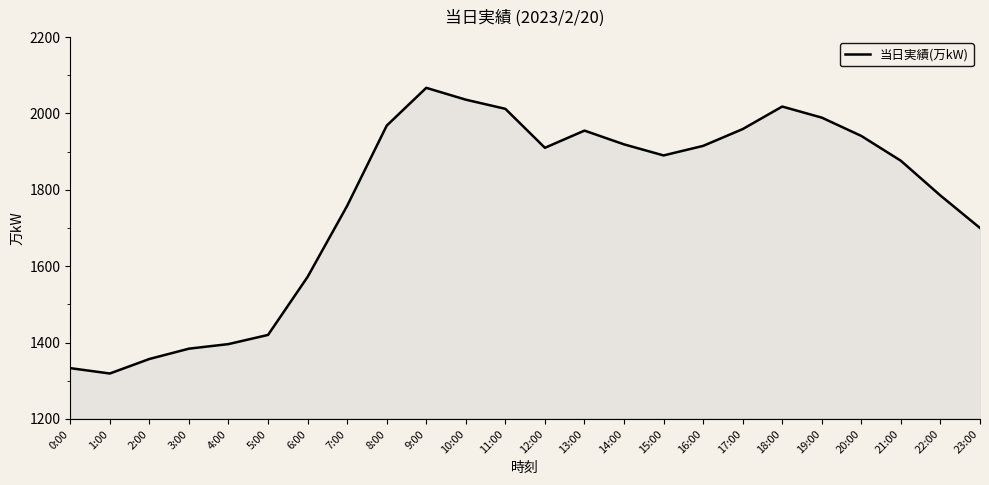

The value at 9:00 is 2906. True or false?

False